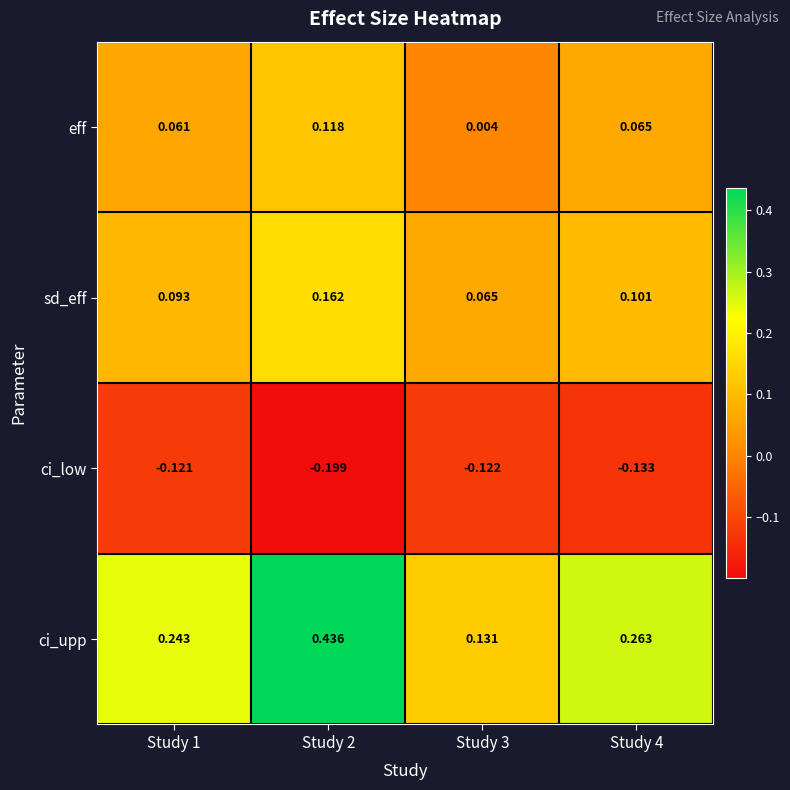

Which series changed the most between Study 1 and Study 2?

ci_upp